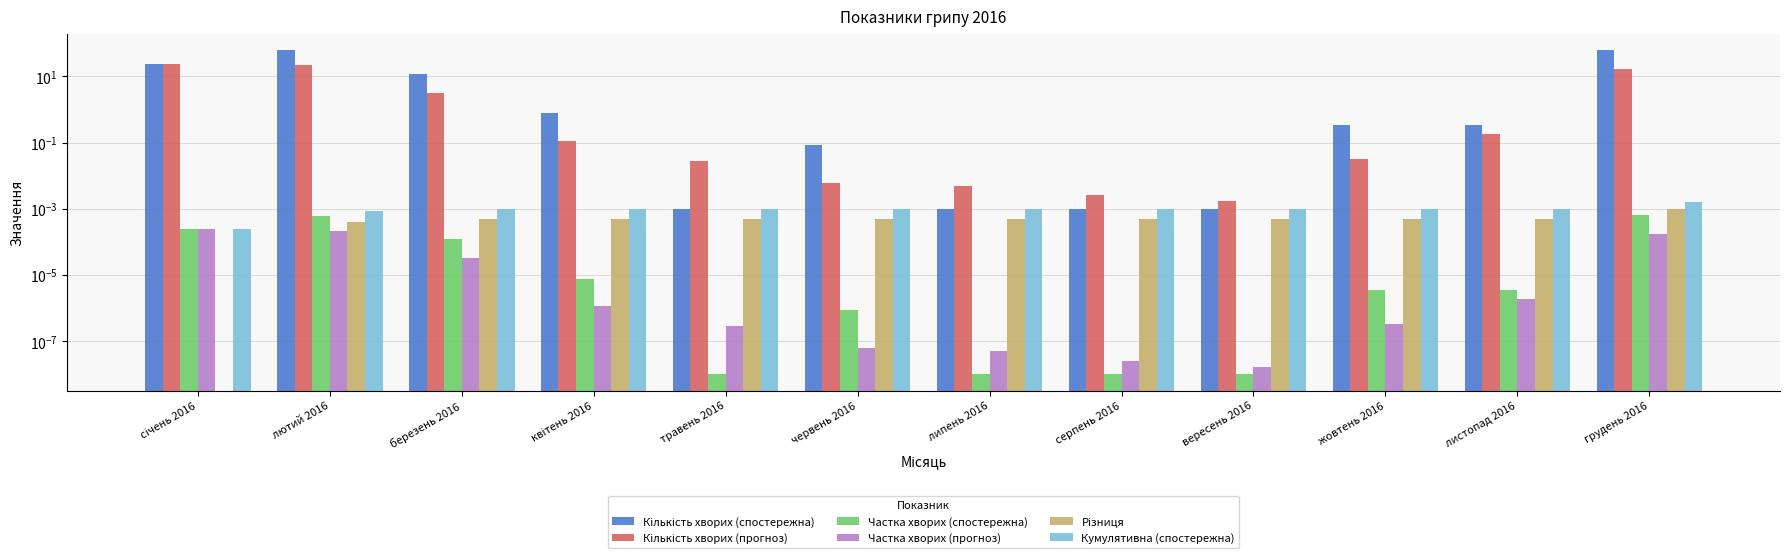

At листопад 2016, list the series in order from largest to smallest.

Кількість хворих (спостережна), Кількість хворих (прогноз), Кумулятивна (спостережна), Різниця, Частка хворих (спостережна), Частка хворих (прогноз)